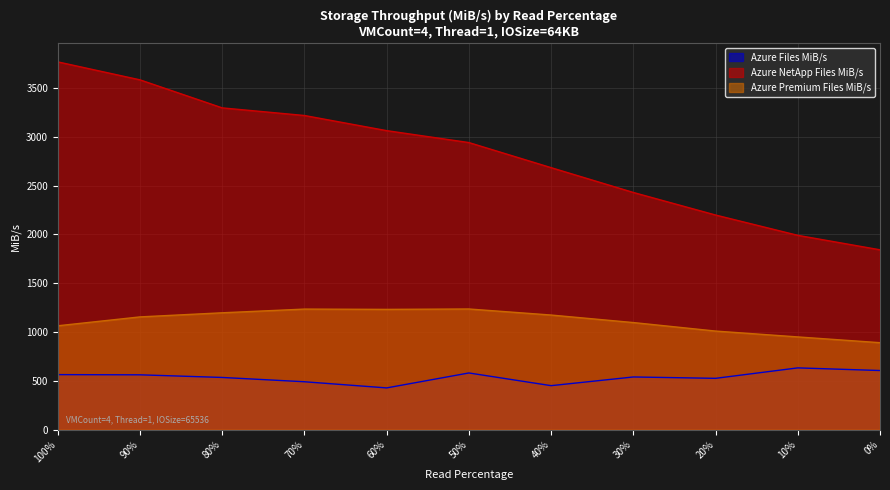

What position from the right is 100%?

11